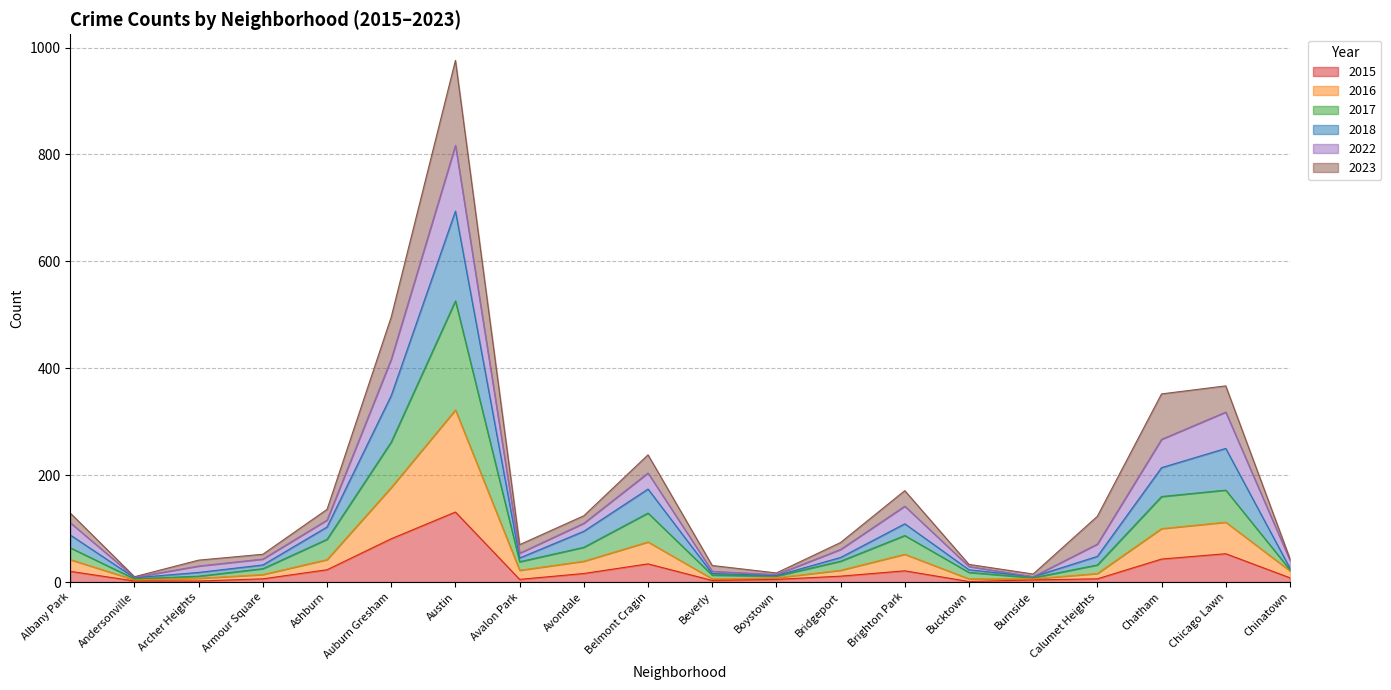

What is the greatest value displayed?

976